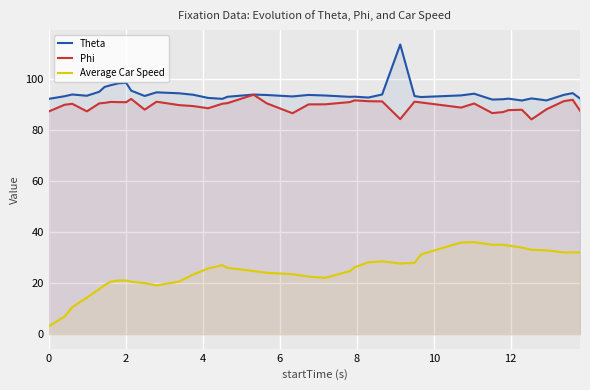

Which series has the largest range (max minus min)?

Average Car Speed